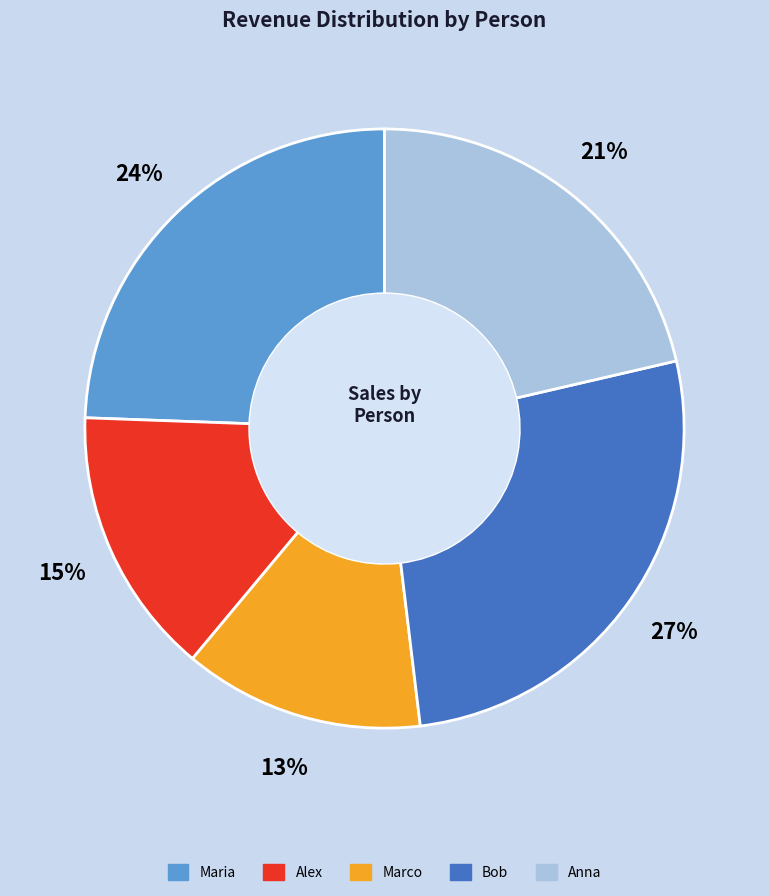

To the nearest percent, what is the combined percentage of Anna and Marco?

34%